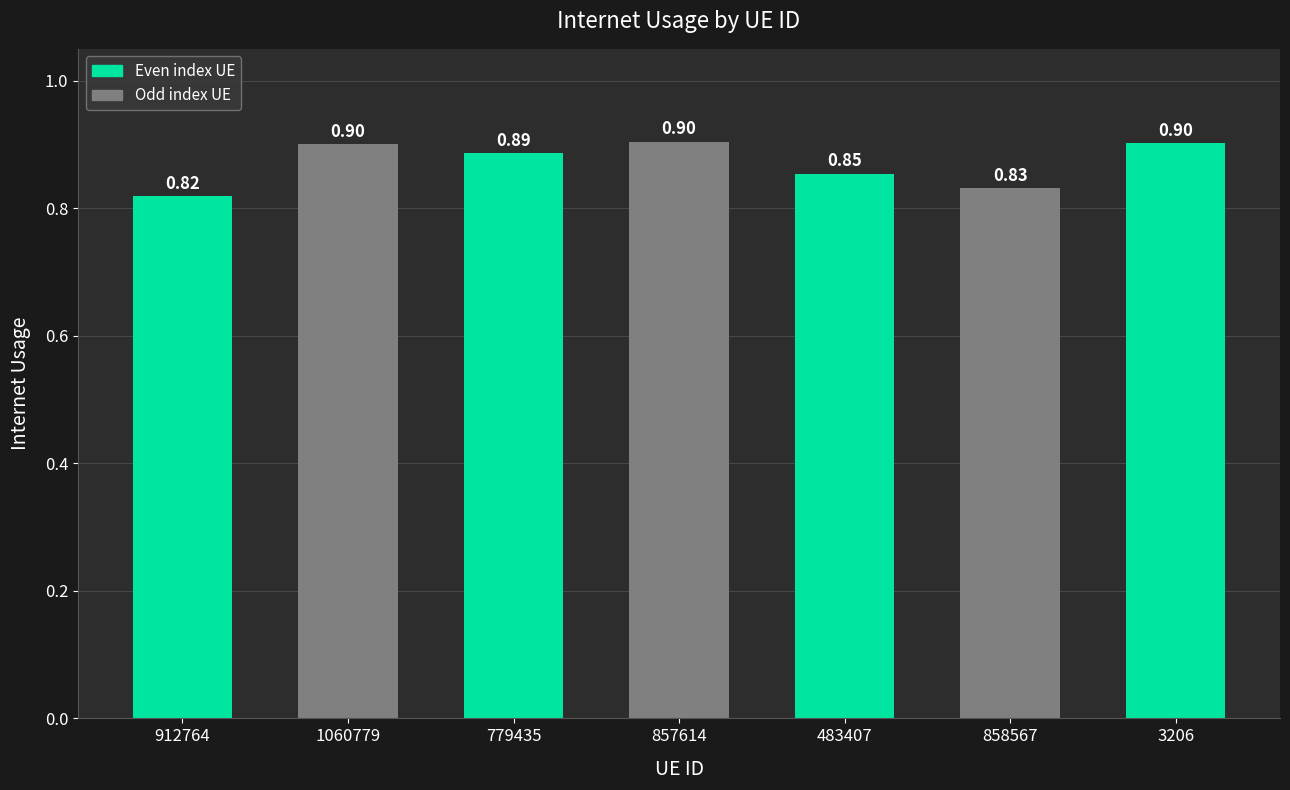

What is the sum of all values?

6.1